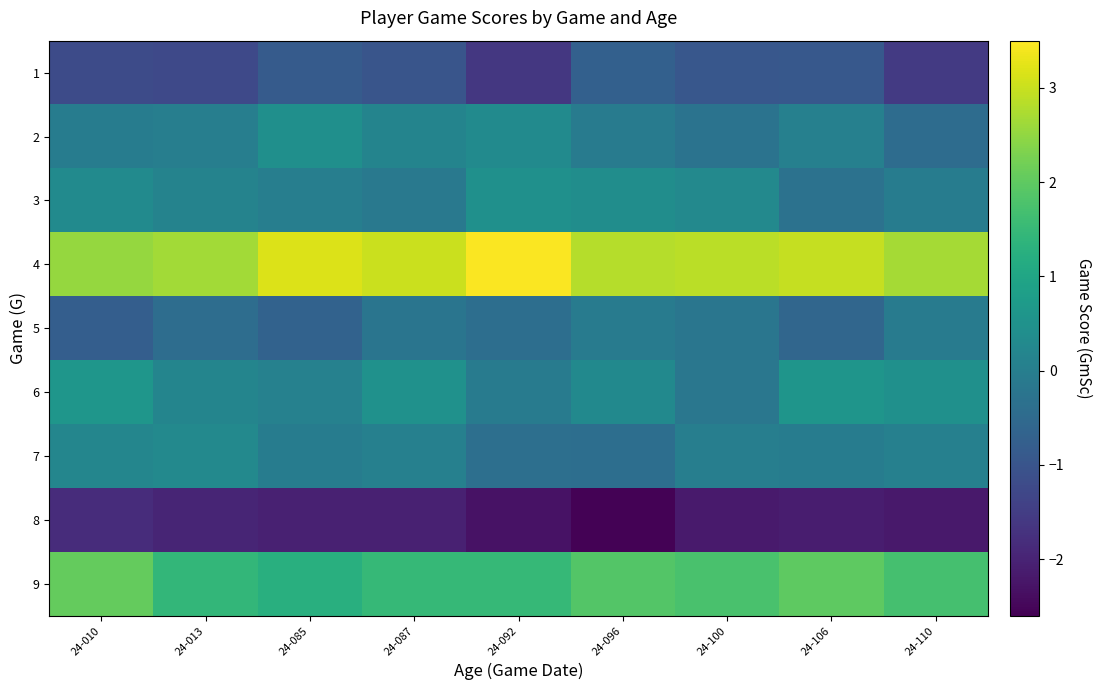

Reading right to left, list all the values displayed in this chart.

1: 24-110=-1.6	24-106=-0.9	24-100=-0.9	24-096=-0.7	24-092=-1.6	24-087=-1.0	24-085=-0.8	24-013=-1.3	24-010=-1.2
2: 24-110=-0.4	24-106=0.1	24-100=-0.3	24-096=-0.1	24-092=0.3	24-087=0.1	24-085=0.4	24-013=0.0	24-010=-0.0
3: 24-110=-0.0	24-106=-0.3	24-100=0.3	24-096=0.4	24-092=0.5	24-087=-0.1	24-085=0.0	24-013=0.1	24-010=0.3
4: 24-110=2.7	24-106=3.0	24-100=2.9	24-096=2.8	24-092=3.5	24-087=3.0	24-085=3.2	24-013=2.7	24-010=2.5
5: 24-110=-0.1	24-106=-0.6	24-100=-0.2	24-096=-0.1	24-092=-0.4	24-087=-0.2	24-085=-0.7	24-013=-0.4	24-010=-0.8
6: 24-110=0.5	24-106=0.6	24-100=-0.2	24-096=0.3	24-092=-0.1	24-087=0.5	24-085=0.1	24-013=0.2	24-010=0.6
7: 24-110=0.1	24-106=-0.0	24-100=0.0	24-096=-0.4	24-092=-0.4	24-087=0.1	24-085=-0.0	24-013=0.3	24-010=0.2
8: 24-110=-2.2	24-106=-2.1	24-100=-2.2	24-096=-2.6	24-092=-2.3	24-087=-2.0	24-085=-2.0	24-013=-2.0	24-010=-1.8
9: 24-110=1.7	24-106=2.0	24-100=1.8	24-096=1.9	24-092=1.5	24-087=1.5	24-085=1.3	24-013=1.4	24-010=2.1